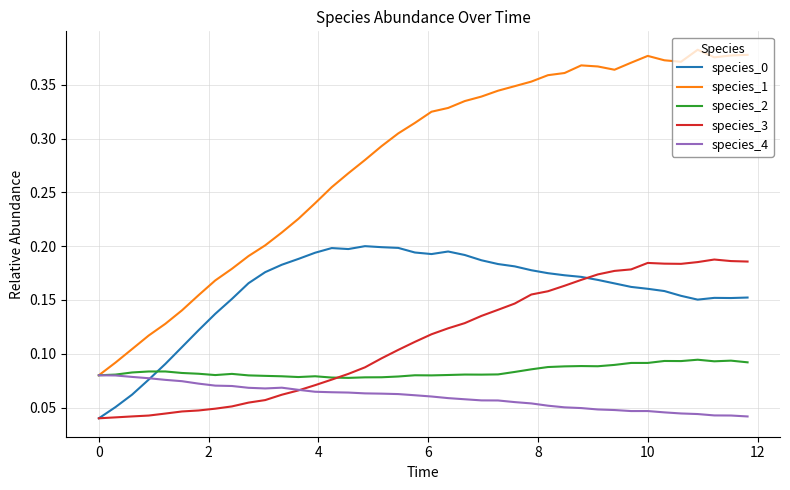

What is the sum of all species_1 values?

11.1